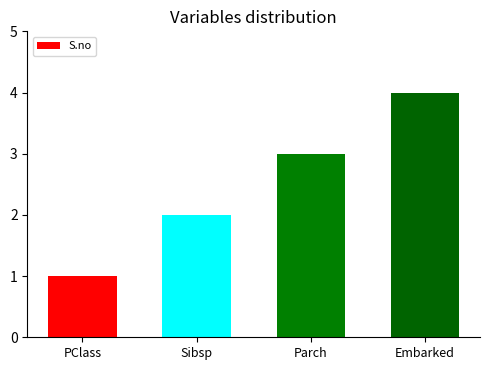

Rank the categories by value from lowest to highest.

PClass, Sibsp, Parch, Embarked